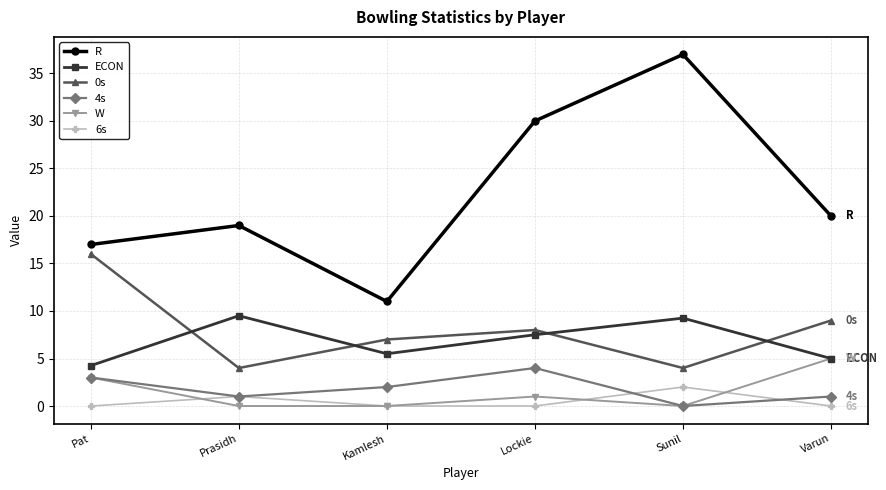

What is the difference between the maximum and second lowest values in the ECON series?

4.5